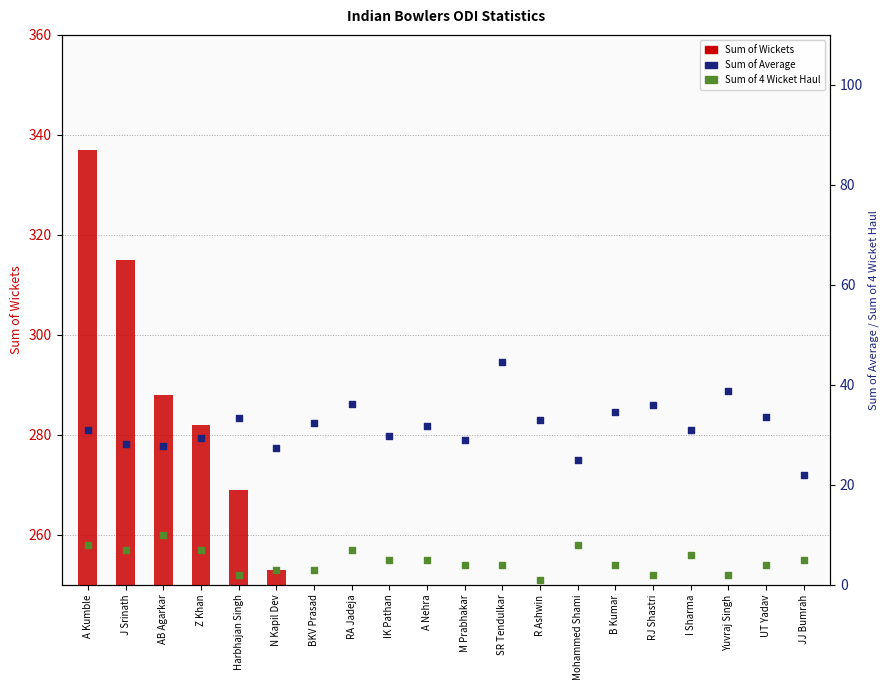

What is the total value across all series at JJ Bumrah?

129.9